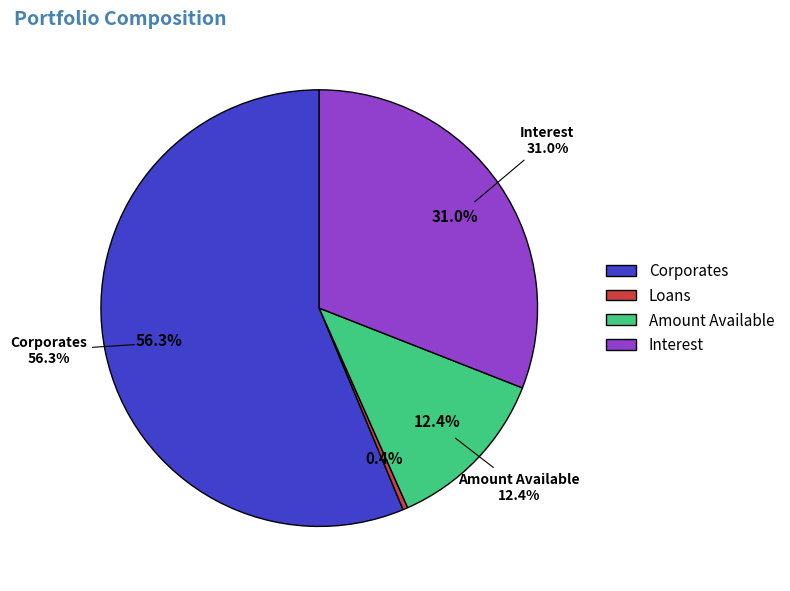

Is the sum of Interest and Corporates greater than half?

Yes